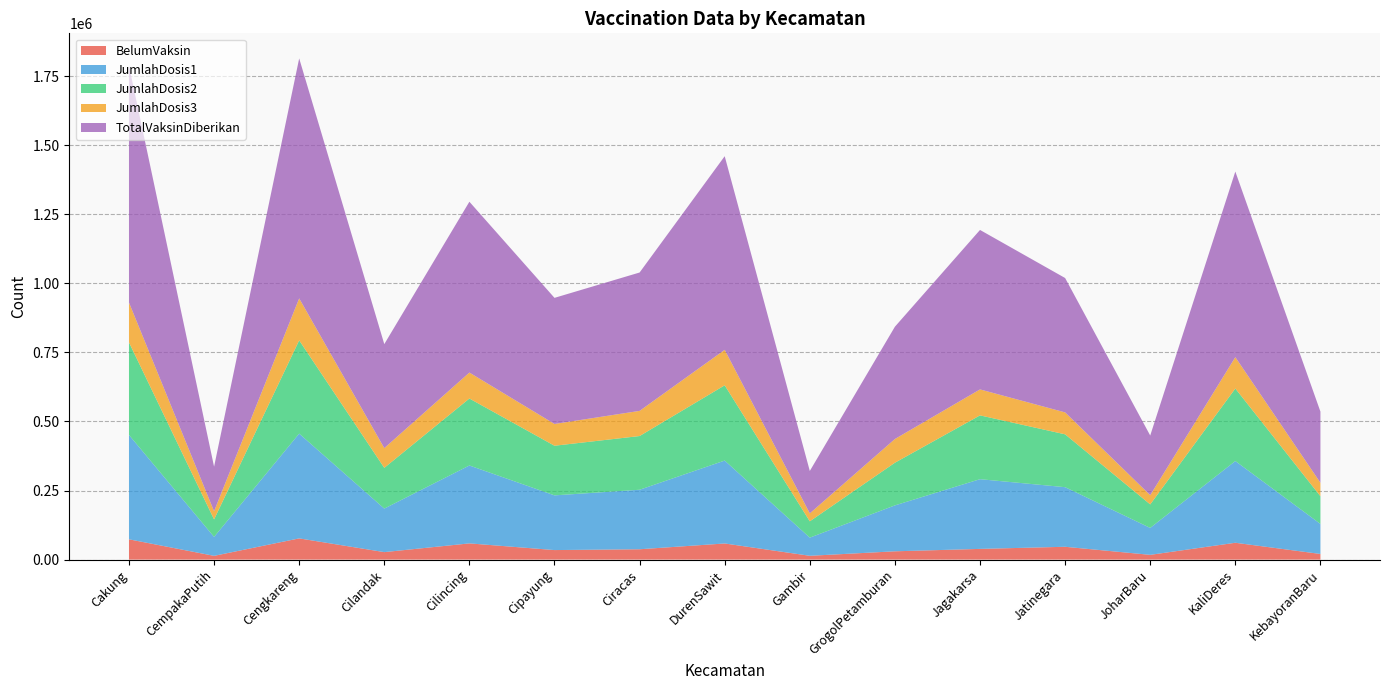

Reading left to right, transcribe all the data shown in this chart.

BelumVaksin: Cakung=73424	CempakaPutih=13589	Cengkareng=76787	Cilandak=27080	Cilincing=58685	Cipayung=34511	Ciracas=37449	DurenSawit=58376	Gambir=13796	GrogolPetamburan=30034	Jagakarsa=38762	Jatinegara=46412	JoharBaru=17216	KaliDeres=60946	KebayoranBaru=20436
JumlahDosis1: Cakung=377874	CempakaPutih=68555	Cengkareng=379324	Cilandak=157585	Cilincing=282022	Cipayung=198009	Ciracas=215412	DurenSawit=300151	Gambir=65708	GrogolPetamburan=166240	Jagakarsa=252339	Jatinegara=215778	JoharBaru=97445	KaliDeres=295872	KebayoranBaru=108636
JumlahDosis2: Cakung=335037	CempakaPutih=63342	Cengkareng=337559	Cilandak=147442	Cilincing=242435	Cipayung=179661	Ciracas=194424	DurenSawit=272426	Gambir=59067	GrogolPetamburan=154447	Jagakarsa=230992	Jatinegara=191330	JoharBaru=85156	KaliDeres=262497	KebayoranBaru=100385
JumlahDosis3: Cakung=144241	CempakaPutih=29543	Cengkareng=151915	Cilandak=71462	Cilincing=93967	Cipayung=78832	Ciracas=91078	DurenSawit=128414	Gambir=28755	GrogolPetamburan=85841	Jagakarsa=93977	Jatinegara=79364	JoharBaru=33367	KaliDeres=113502	KebayoranBaru=48664
TotalVaksinDiberikan: Cakung=857152	CempakaPutih=161440	Cengkareng=868798	Cilandak=376489	Cilincing=618424	Cipayung=456502	Ciracas=500914	DurenSawit=700991	Gambir=153530	GrogolPetamburan=406528	Jagakarsa=577308	Jatinegara=486472	JoharBaru=215968	KaliDeres=671871	KebayoranBaru=257685